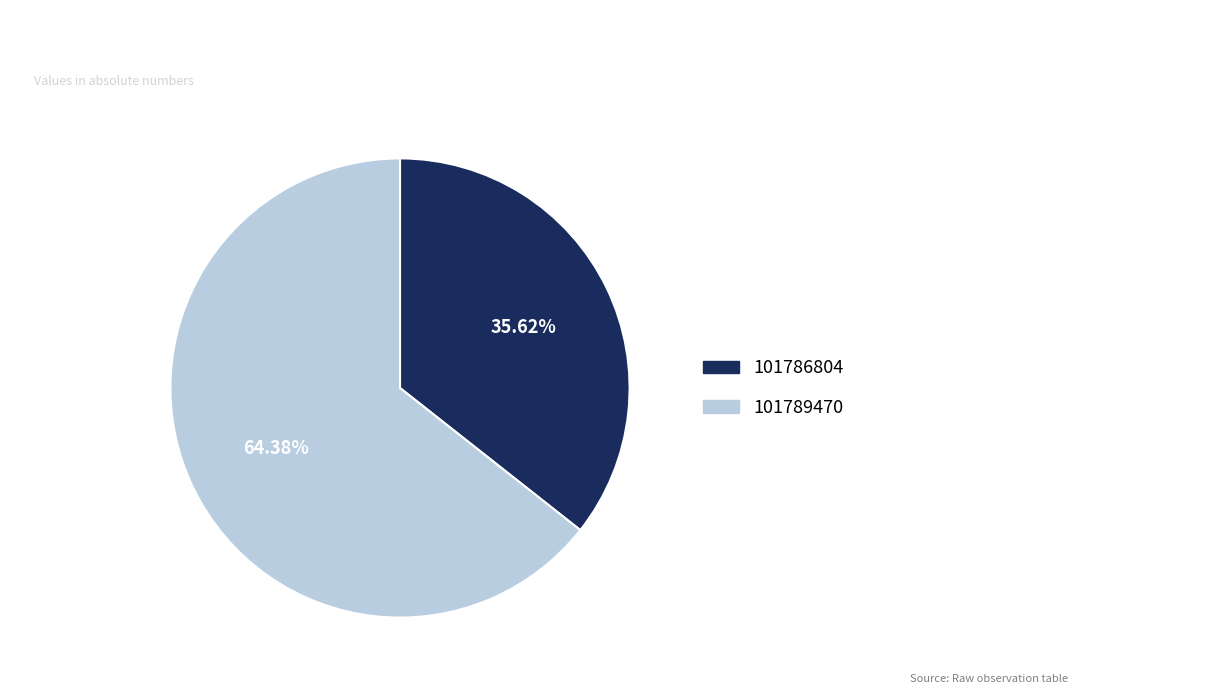

Is the sum of 101789470 and 101786804 greater than half?

Yes